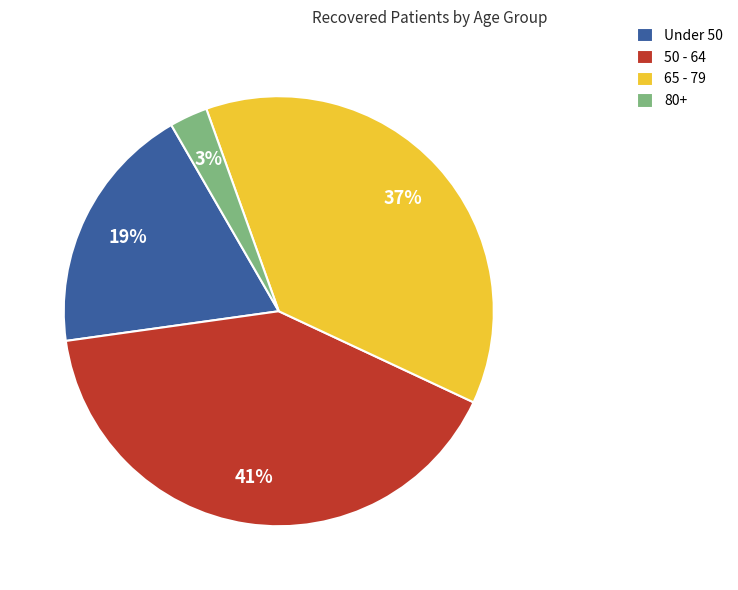

To the nearest percent, what percentage of the pie is 80+?

3%